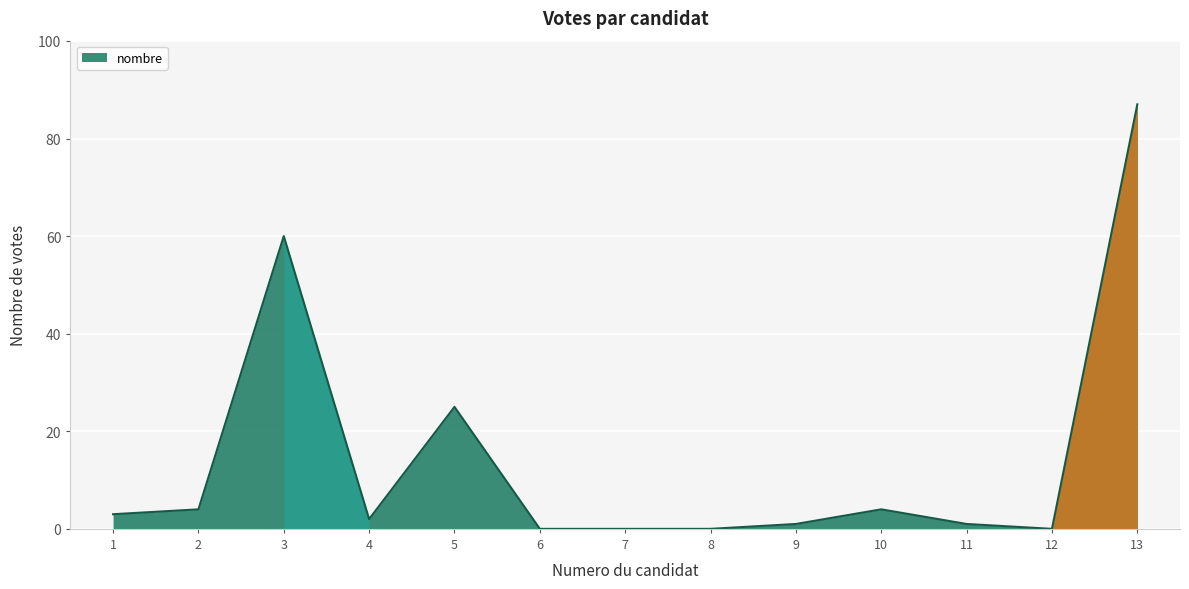

Is it true that the value at 3 is 92?

False